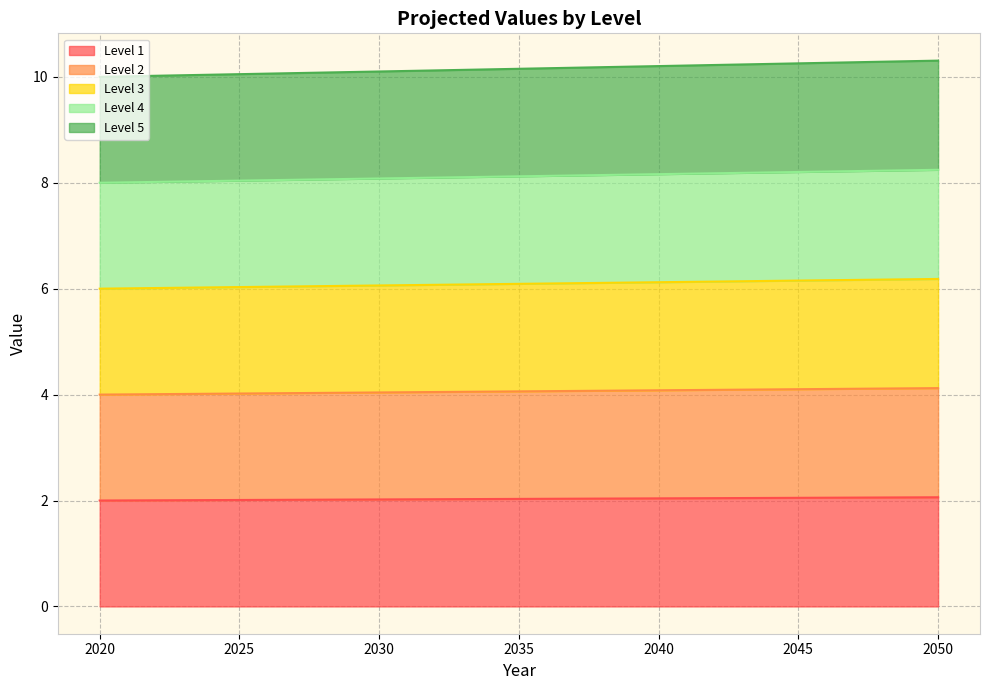

True or false: Level 5 and Level 2 intersect in this chart.

False